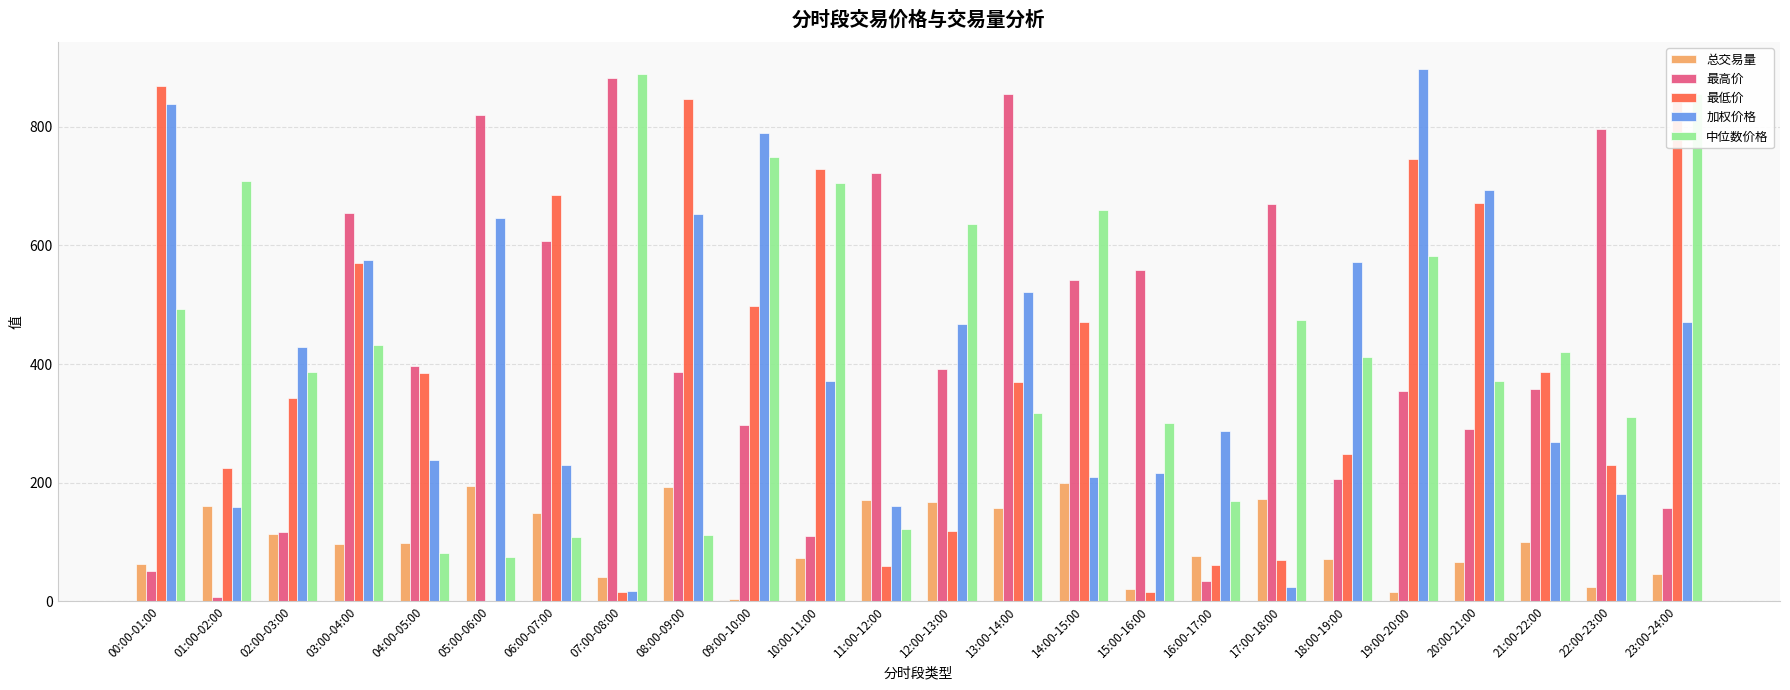

Is it true that 加权价格 equals 1449.9 at 00:00-01:00?

False